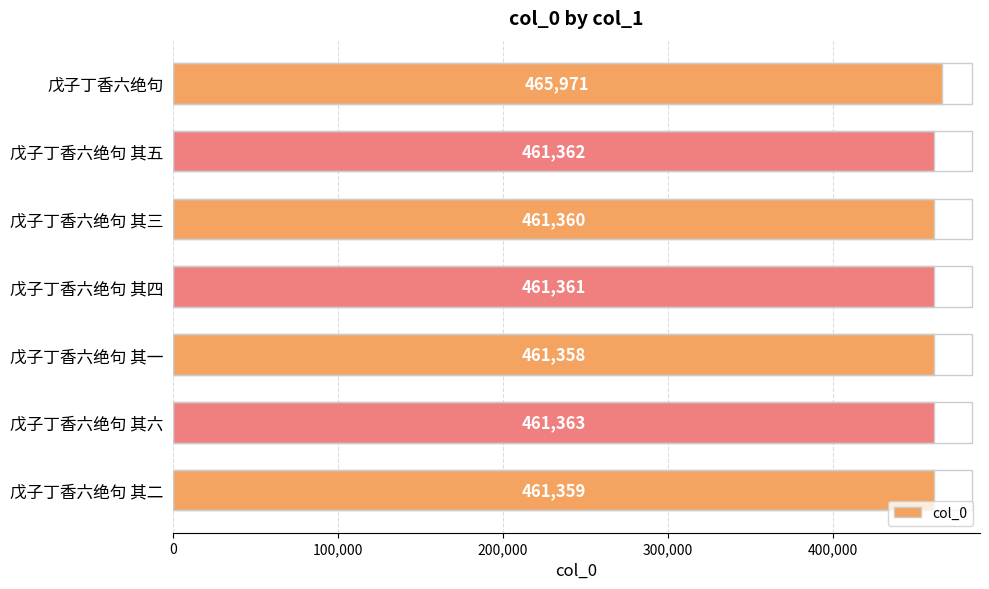

What is the label of the 2nd bar from the top?

戊子丁香六绝句 其五